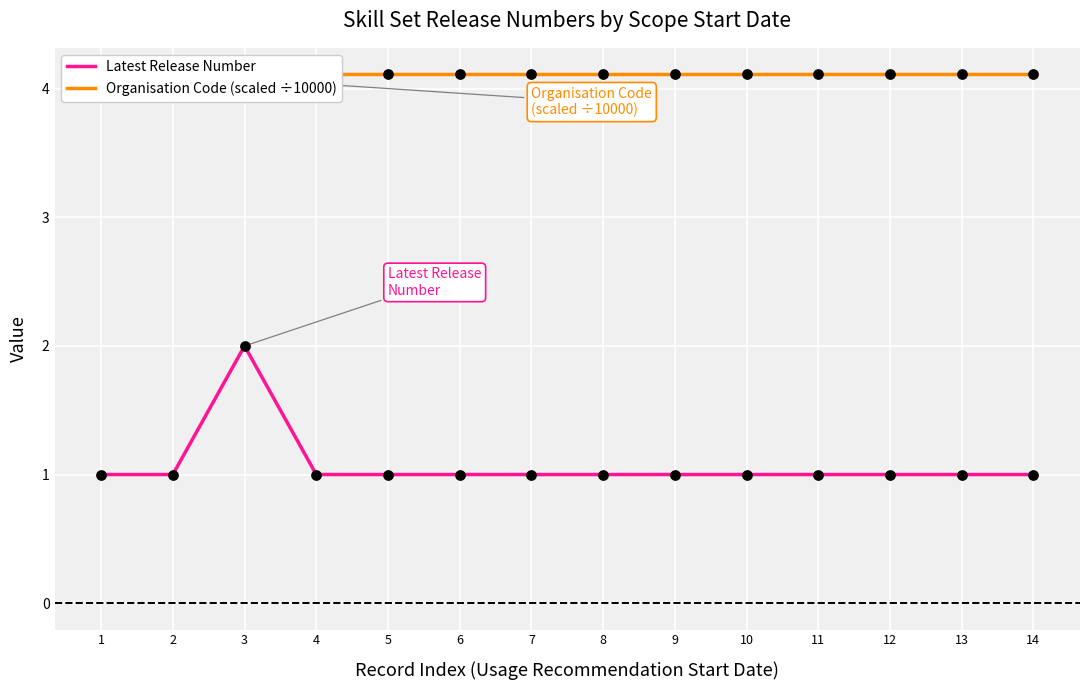

At how many categories does at least one series exceed 1?

14